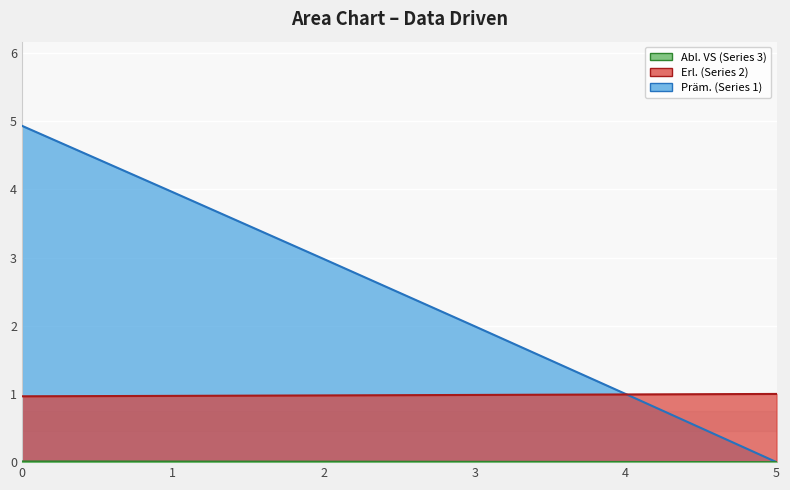

Which category has the lowest value in the Abl. VS (Series 3) series?

5